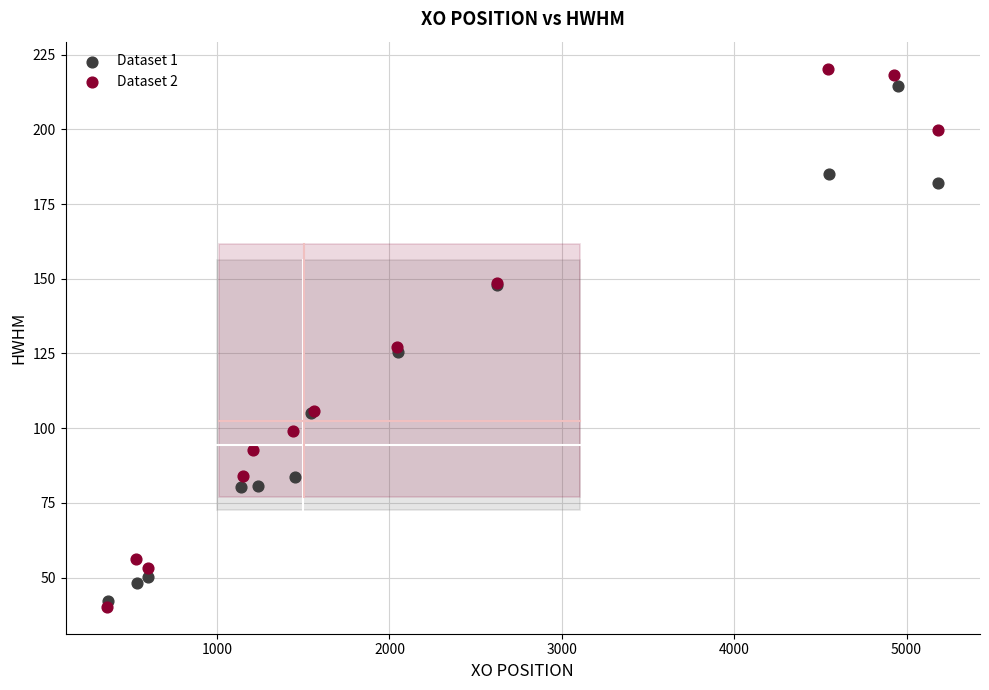

Which series has the widest spread of Y values?

Dataset 2